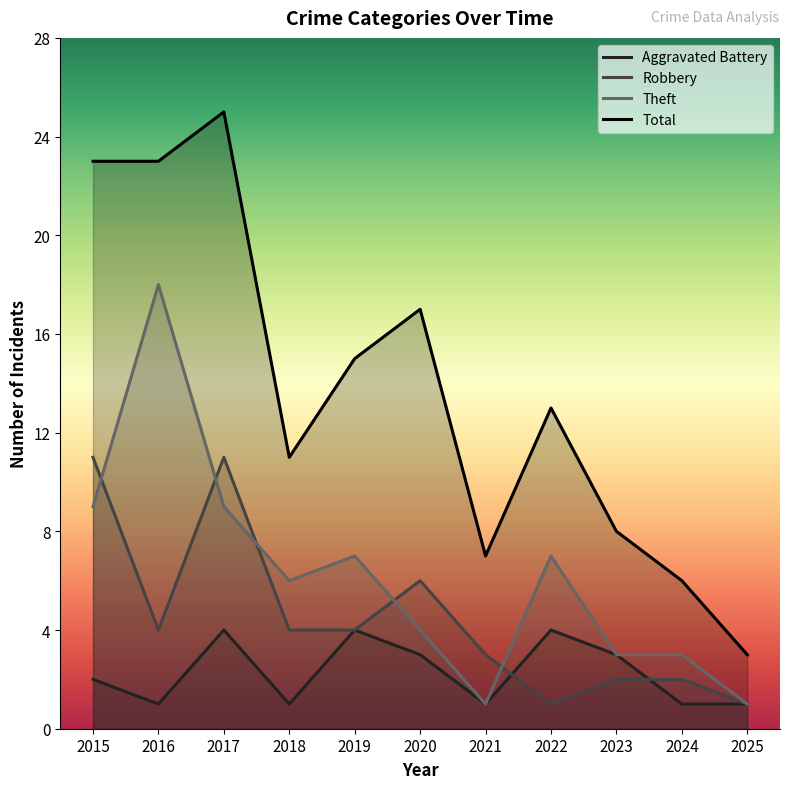

What is the lowest value of the Total series?

3